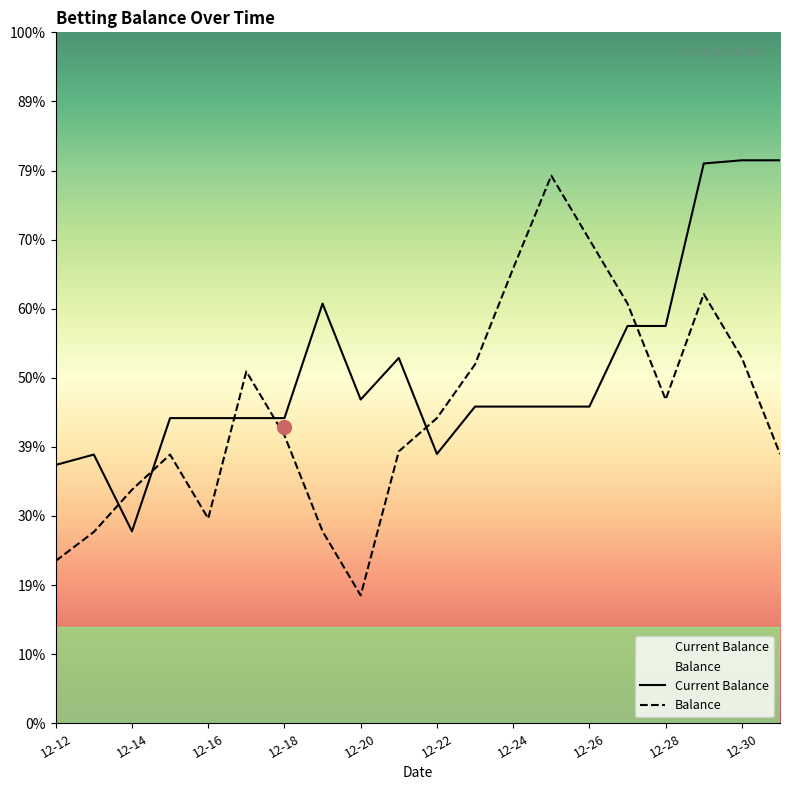

Which series has the largest total across all categories?

Current Balance